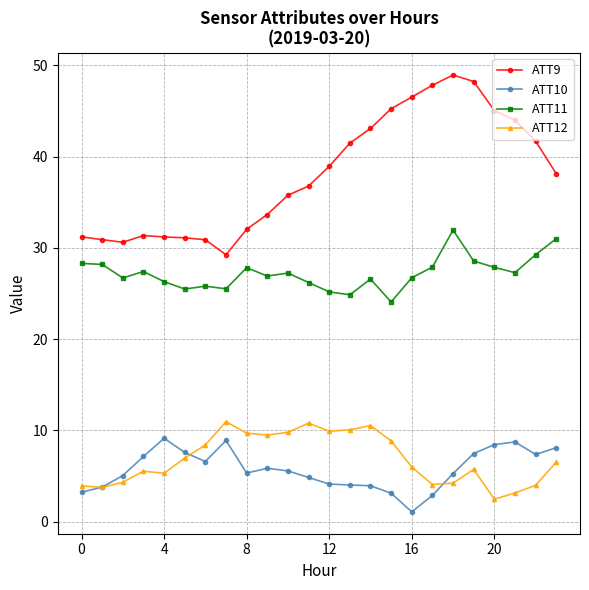

What is the value of the ATT10 point at the 4th from the left?

7.1